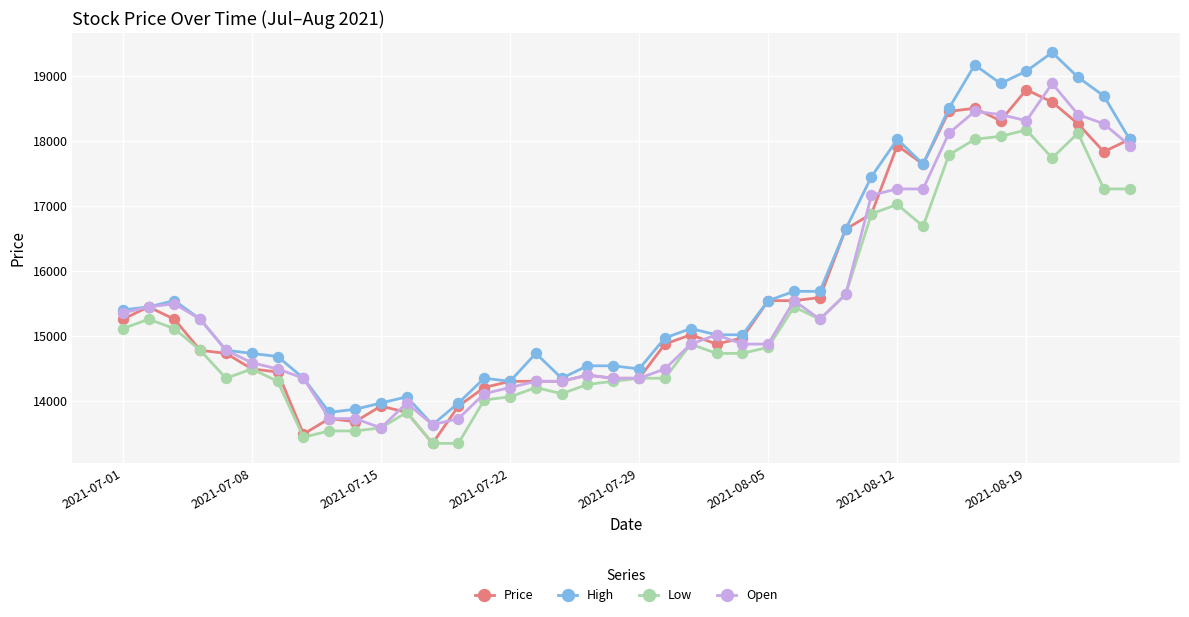

What is the value of the High point at the 35th from the left?

18886